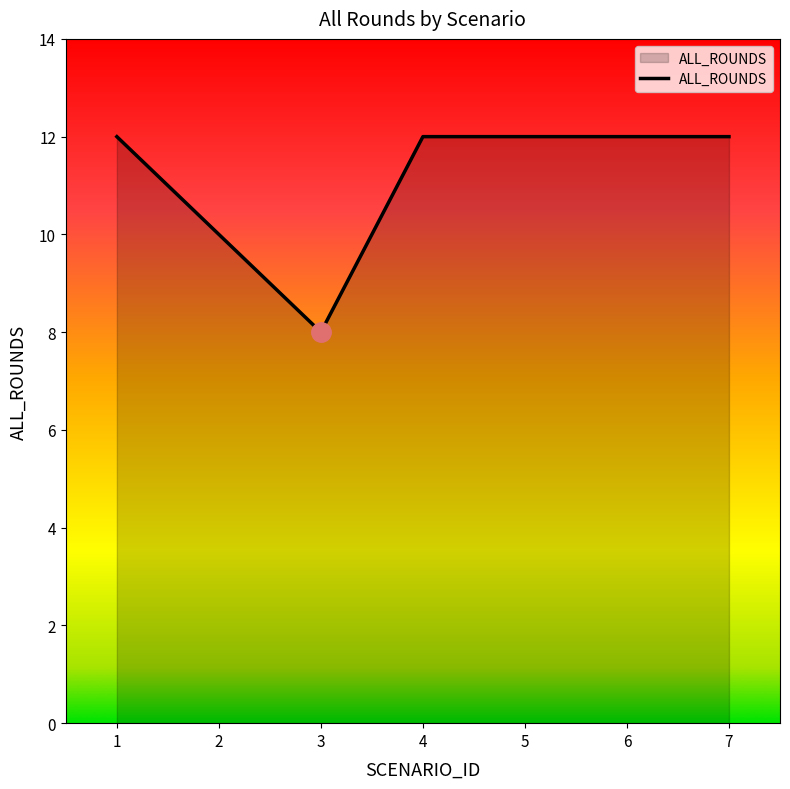

The value at 1 is 12. True or false?

True